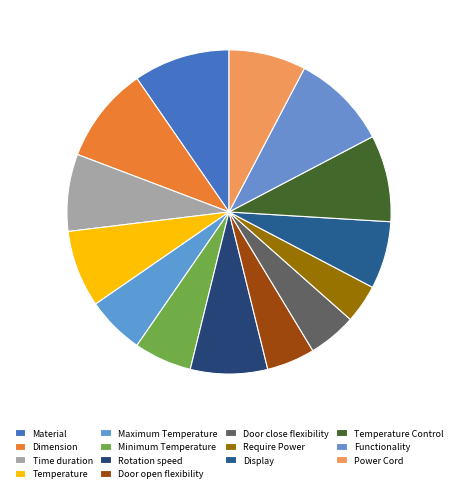

What is the smallest slice in the pie chart?

Require Power